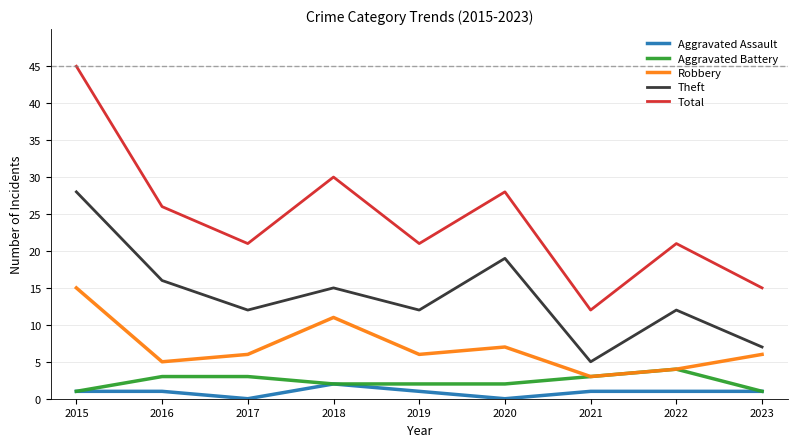

At which label does Theft reach its minimum?

2021